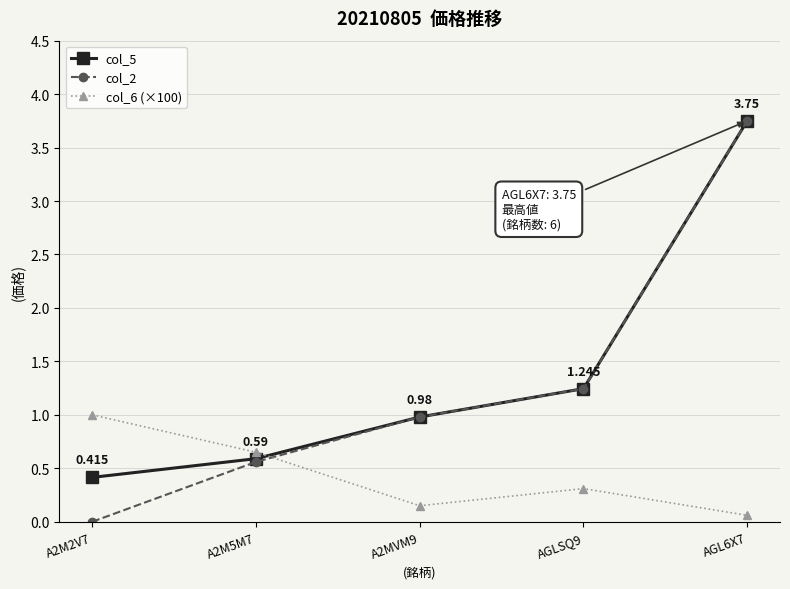

Which series ends up on top after the final intersection of col_6 (×100) and col_5?

col_5